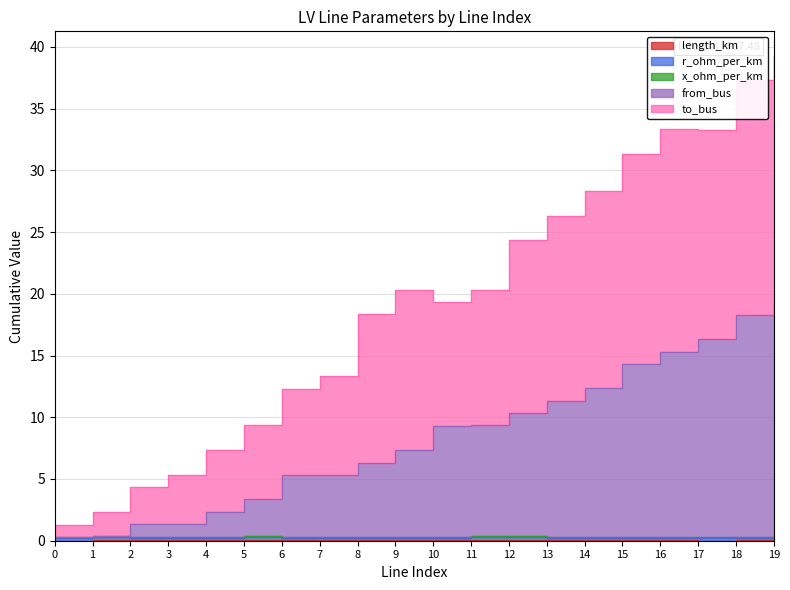

Which has a higher value, 2 or 19?

2